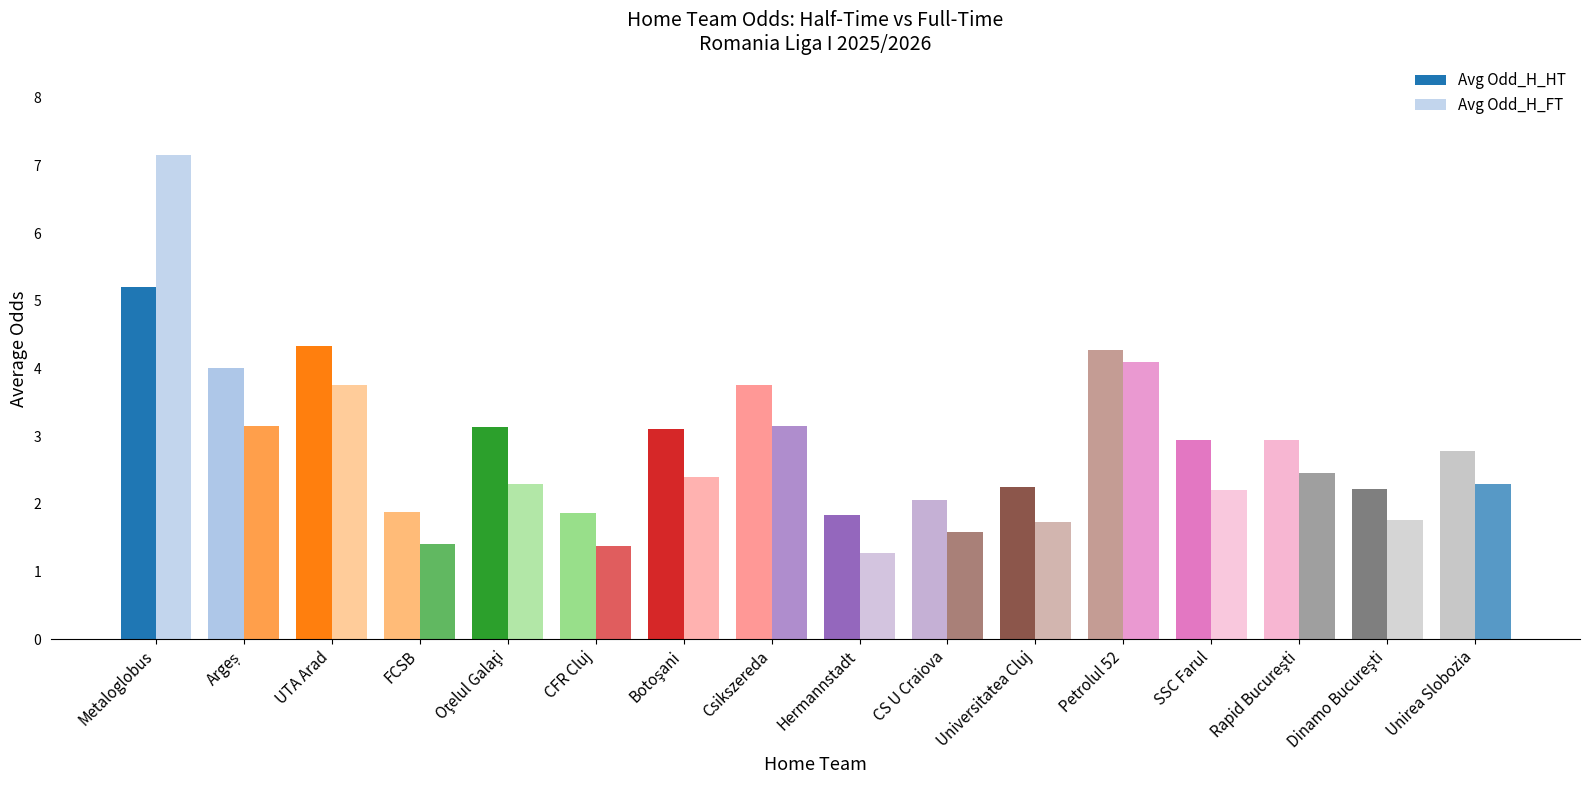

List the labels in order of Avg Odd_H_HT value, largest first.

Metaloglobus, UTA Arad, Petrolul 52, Argeș, Csikszereda, Oţelul Galaţi, Botoşani, SSC Farul, Rapid Bucureşti, Unirea Slobozia, Universitatea Cluj, Dinamo Bucureşti, CS U Craiova, FCSB, CFR Cluj, Hermannstadt